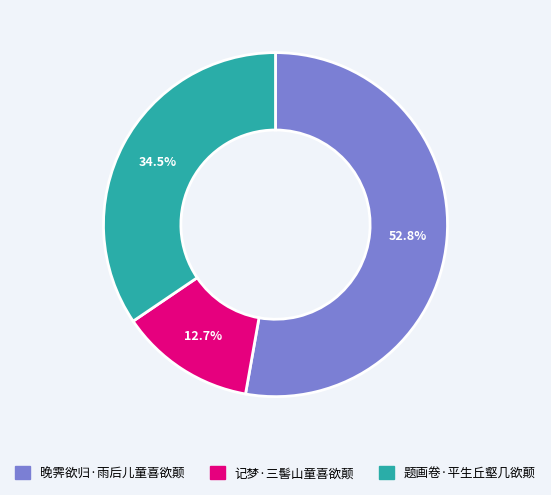

Which slice is the smallest?

记梦·三髻山童喜欲颠